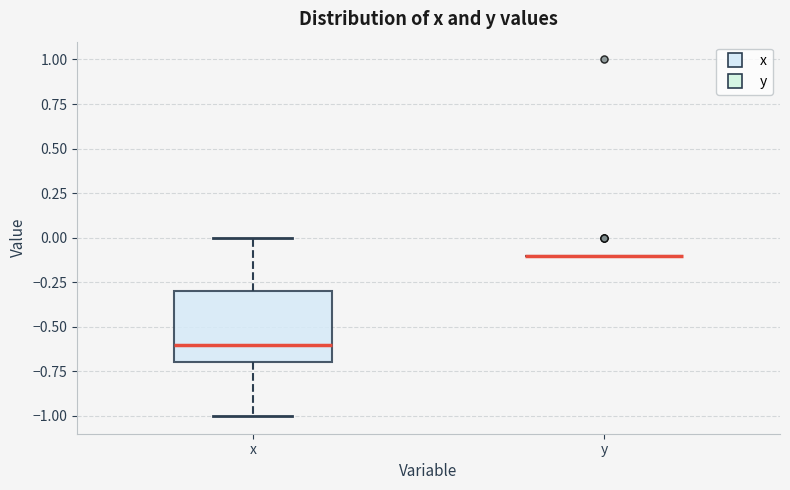

Reading left to right, transcribe this box plot: for each box, give where its median line is, the range the box spans, and where its two whiskers end, as read against the y-axis. The values are not printed on the chart, so give them approximately, as read against the axis.

x: median -0.6, box -0.7 to -0.3, whiskers -1.0 to 0.0
y: box collapsed to a line at -0.1, whiskers -0.1 to -0.1